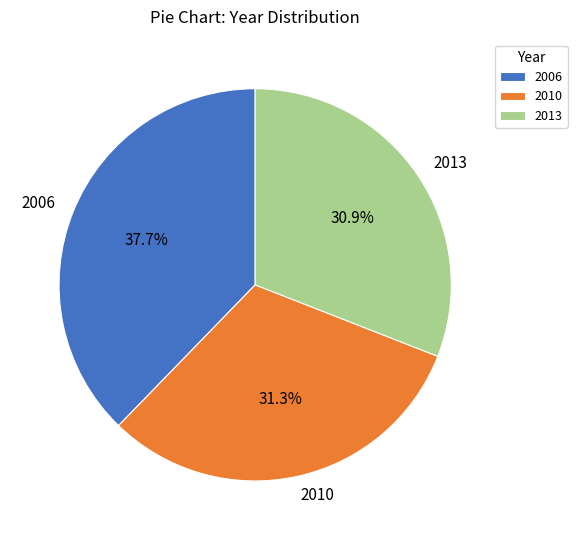

What is the ratio of the value at 2013 to the value at 2010?

1.0